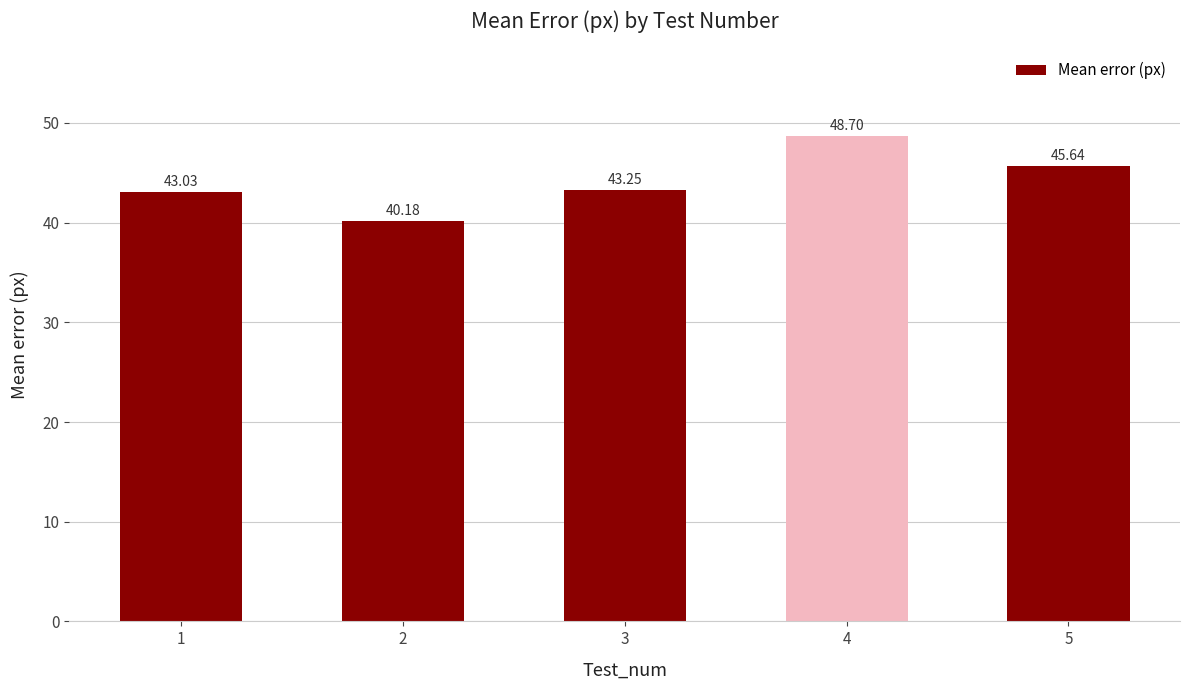

Rank the categories by value from lowest to highest.

2, 1, 3, 5, 4